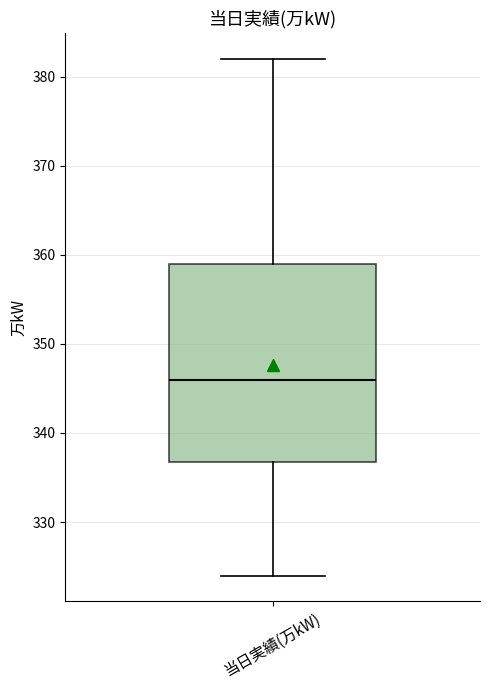

Read this box plot against the y-axis: the position of the median line, the range covered by the box, and the ends of both whiskers. The values are not printed on the chart, so give them approximately, as read against the axis.

median 346, box 337 to 359, whiskers 324 to 382